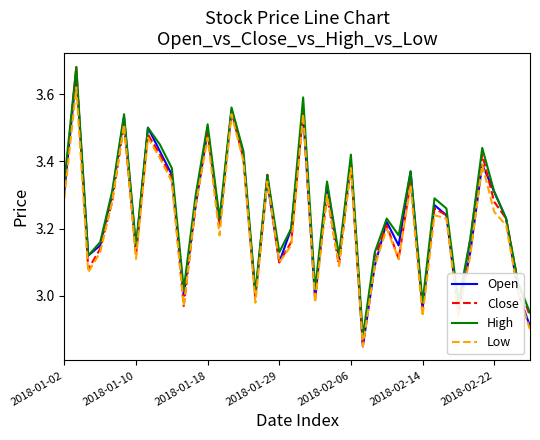

True or false: High and Low cross at least once.

False